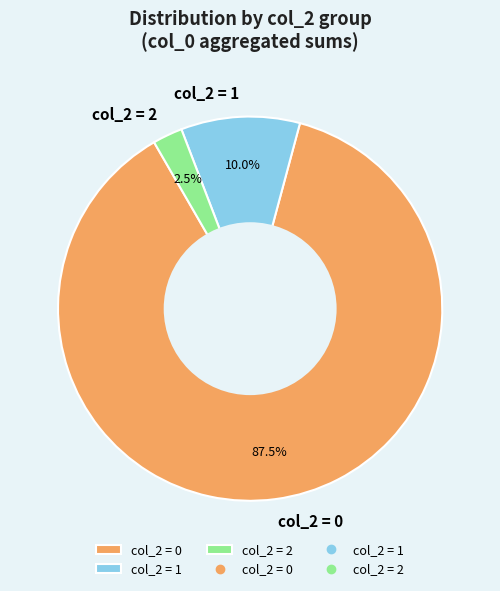

Which has a higher value, col_2 = 0 or col_2 = 2?

col_2 = 0